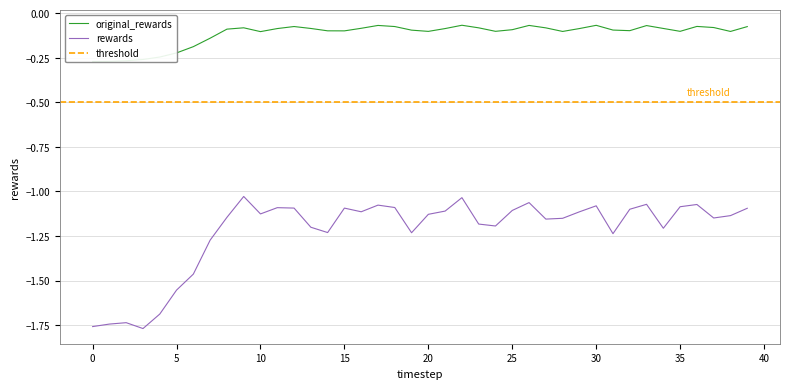

Which label corresponds to the largest value in the chart?

22